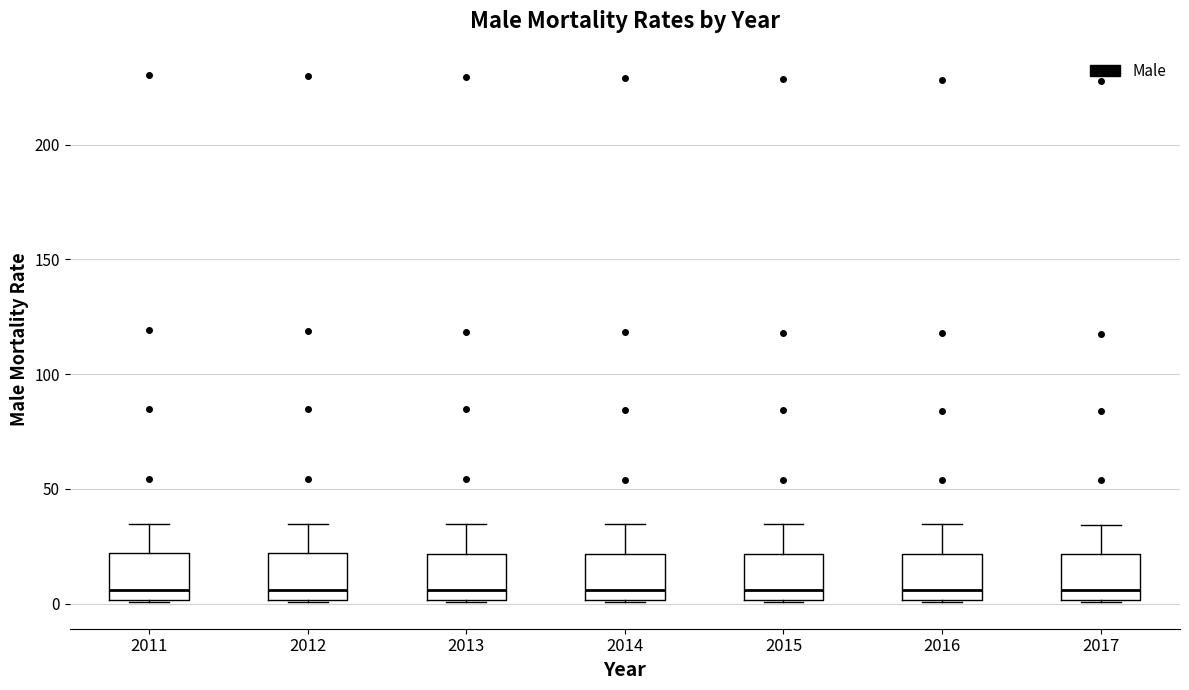

Where is the lower edge of the box at x = 2013 on the y-axis? The values are not printed on the chart, so give them approximately, as read against the axis.

0